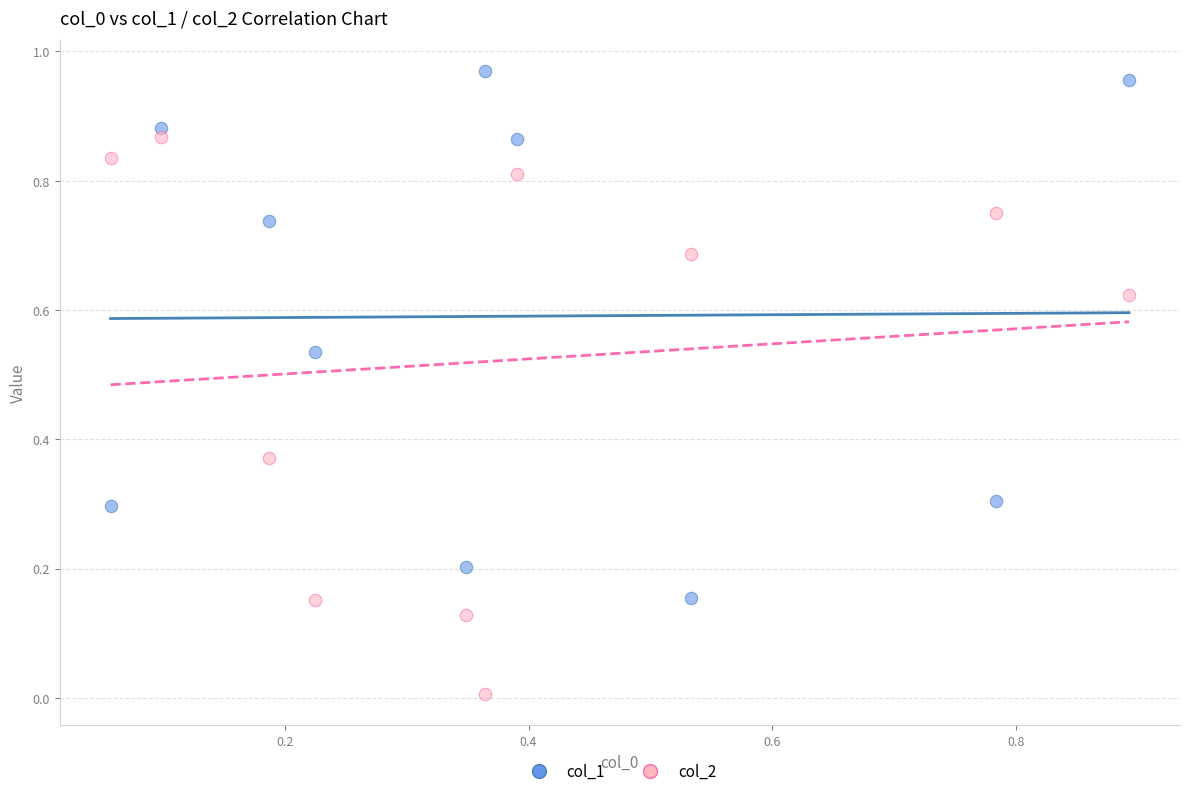

Which series has the widest spread of Y values?

col_2